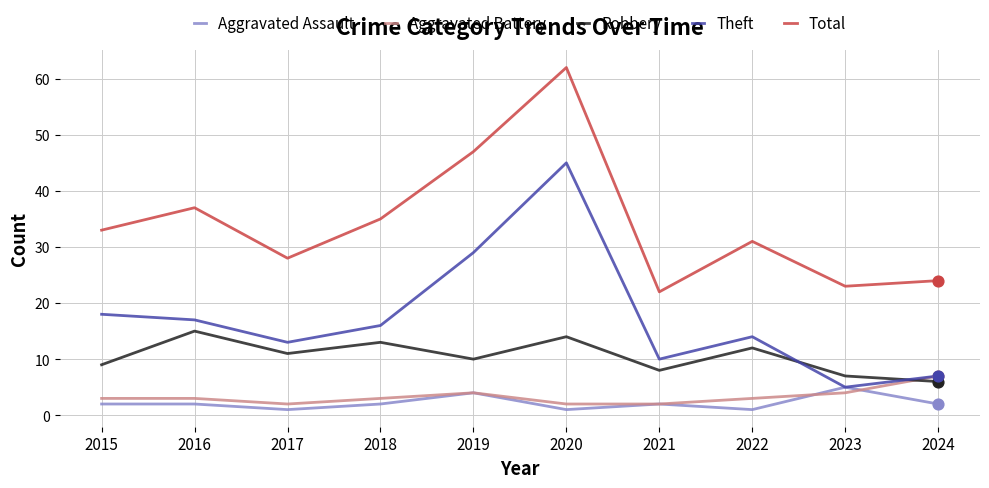

Is the value of Theft at 2021 greater than the value of Aggravated Battery at 2019?

Yes